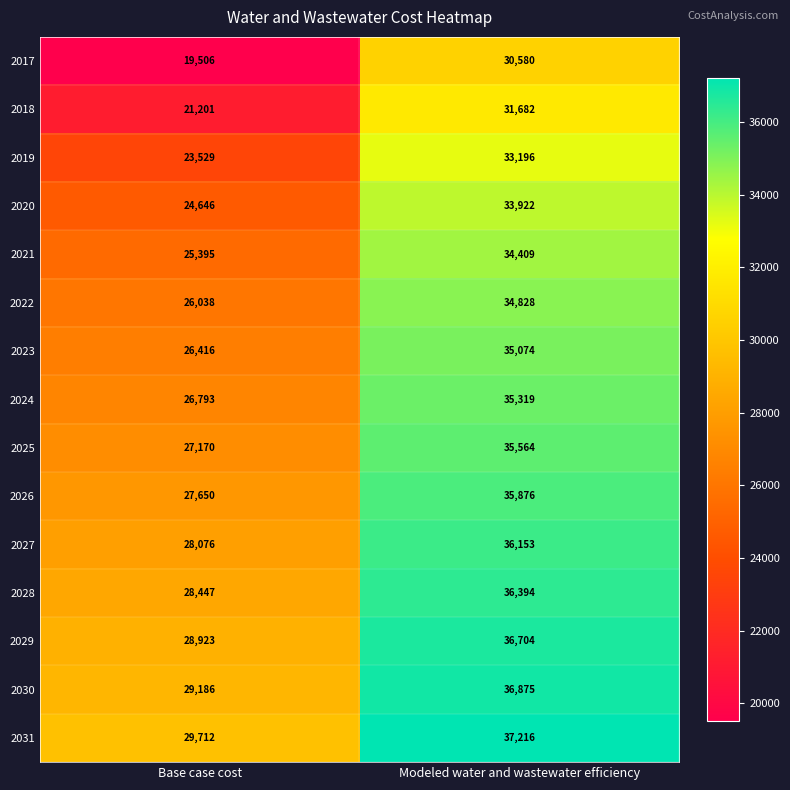

The 2020 series shows 9042 at Modeled water and wastewater efficiency. True or false?

False